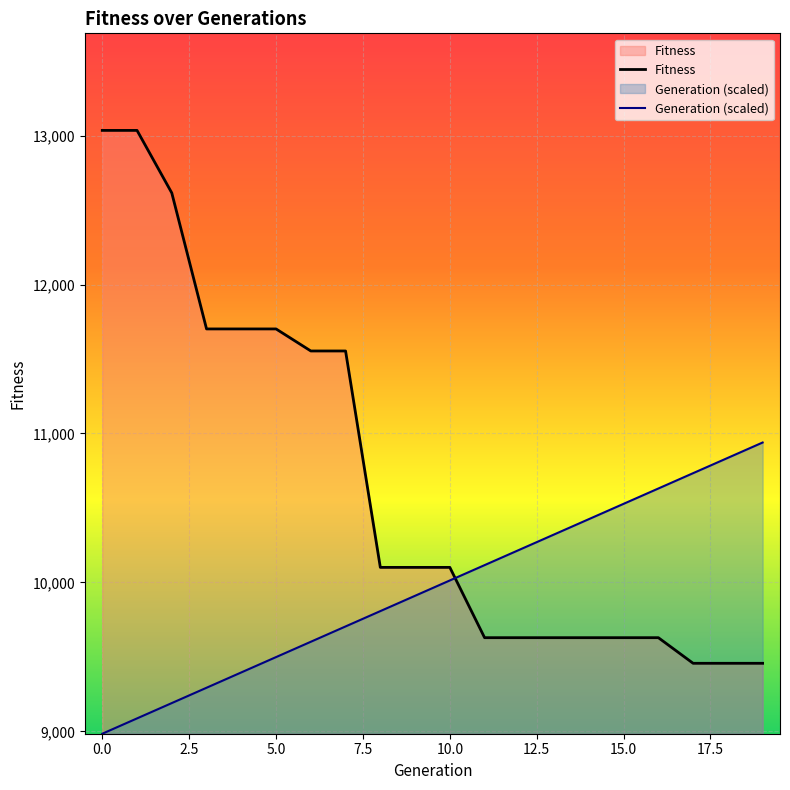

Rank the series at 0.0 from lowest to highest value.

Generation (scaled), Fitness